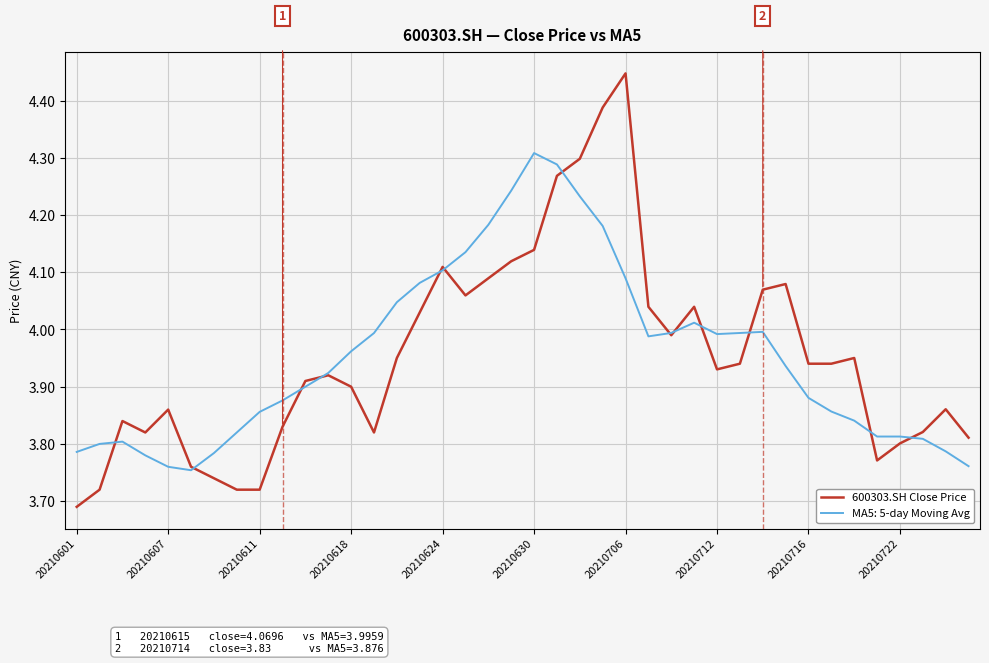

Which series has the largest range (max minus min)?

600303.SH Close Price